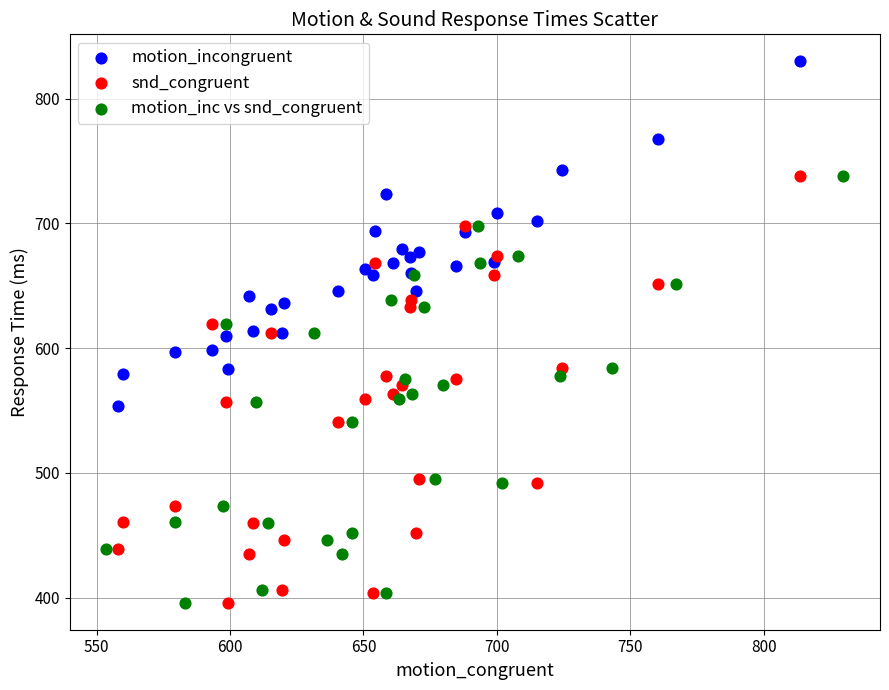

What are all the series names shown in the legend?

motion_incongruent, snd_congruent, motion_inc vs snd_congruent